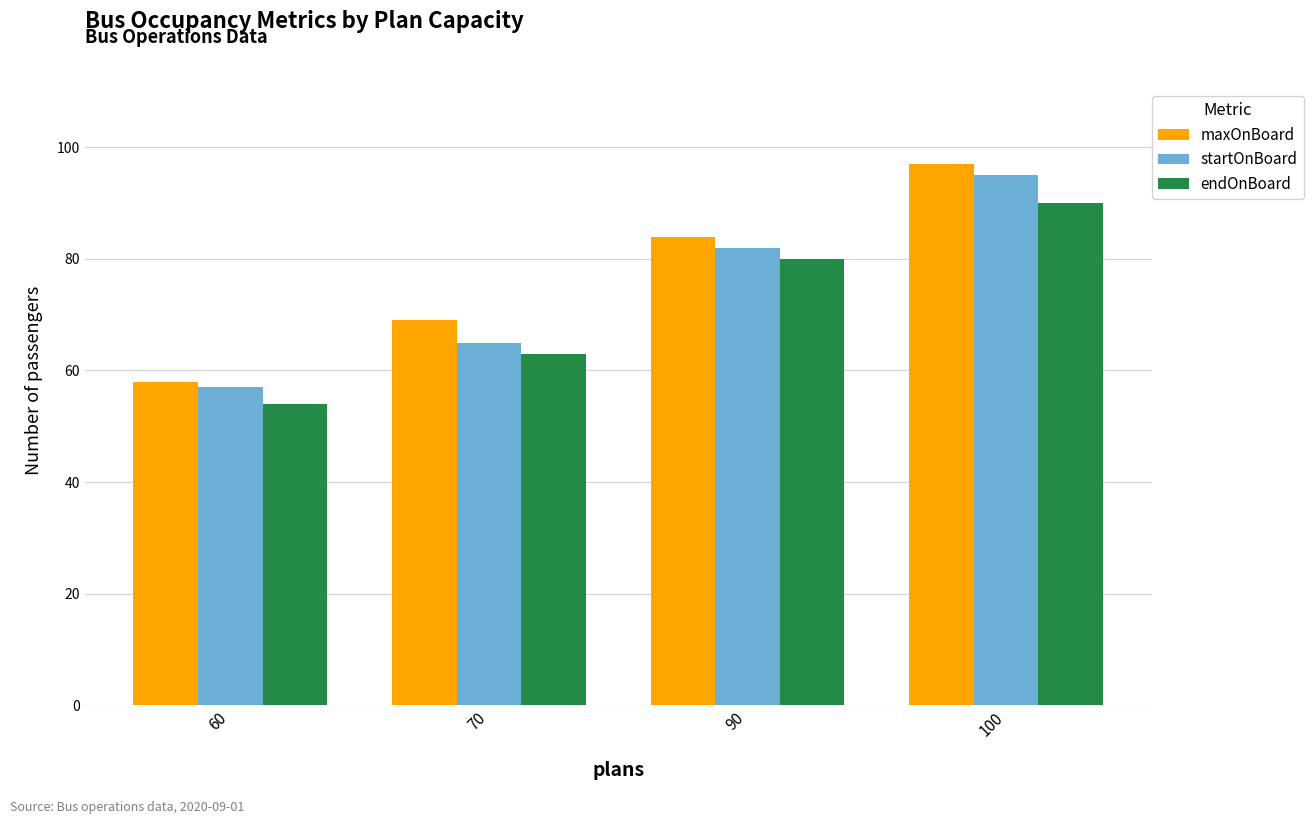

Which series has the largest range (max minus min)?

maxOnBoard